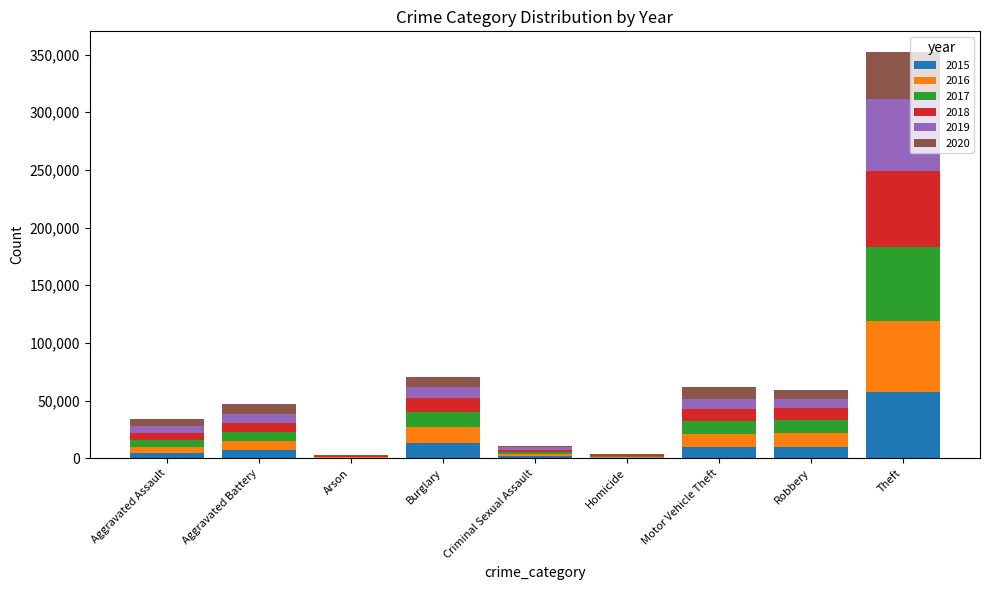

Which category has the highest value in the 2015 series?

Theft